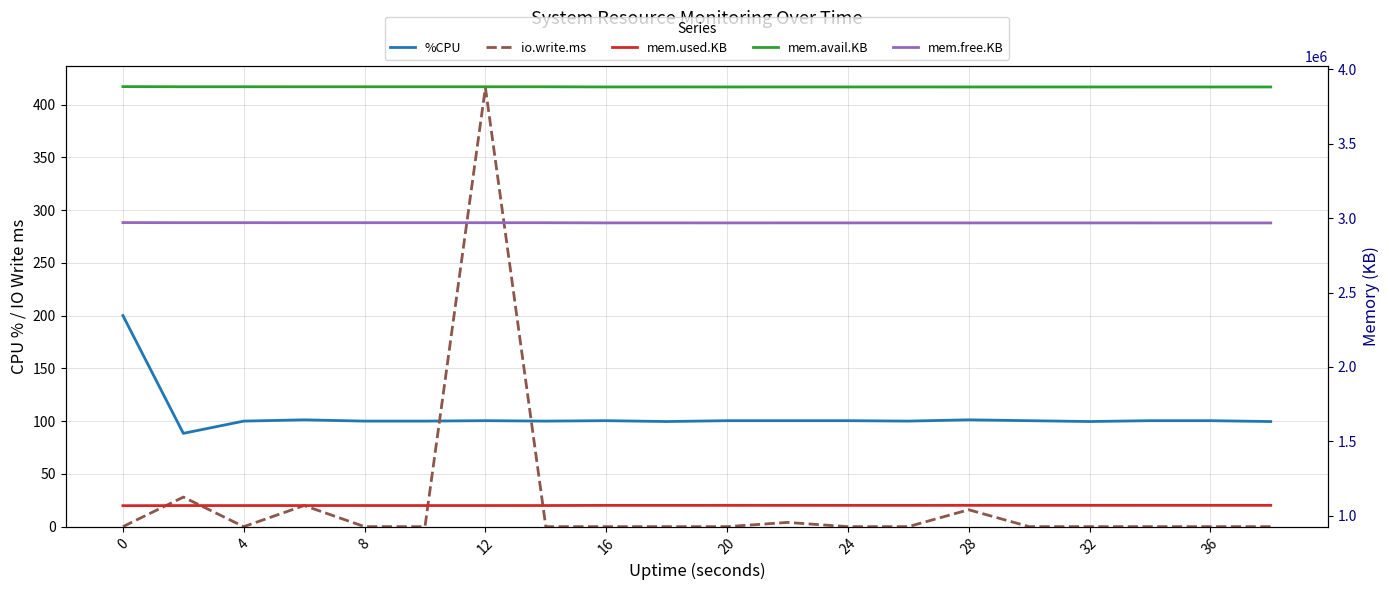

True or false: mem.used.KB has more than 0 points higher than both neighbors.

True